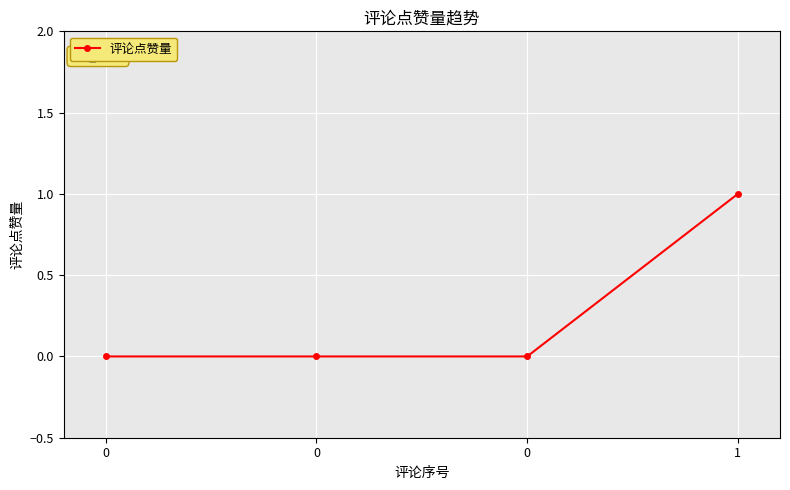

List the labels in order of value, smallest first.

0, 0, 0, 1